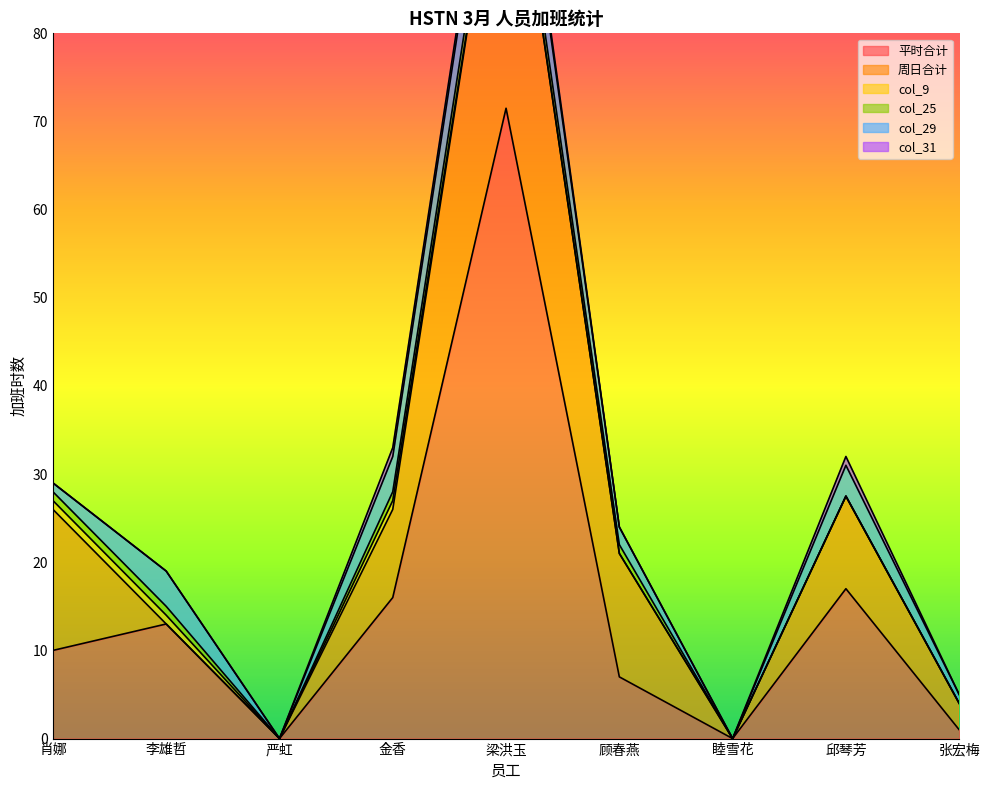

What is the approximate value of 平时合计 at 梁洪玉?

71.5